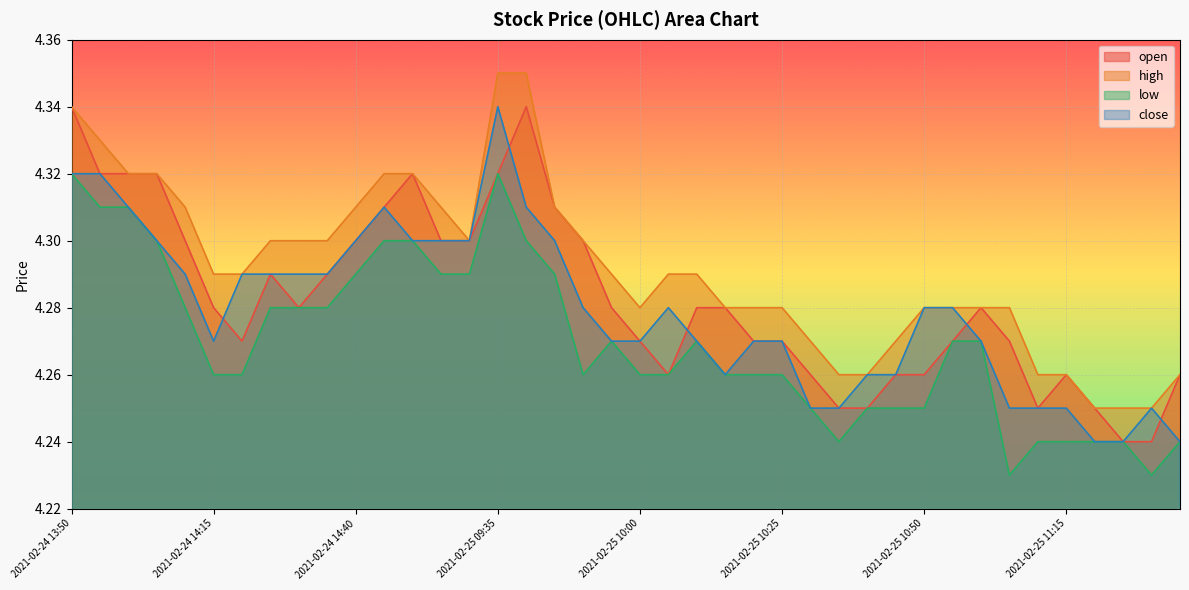

Between 2021-02-25 10:10 and 2021-02-25 10:20, which is larger?

2021-02-25 10:10